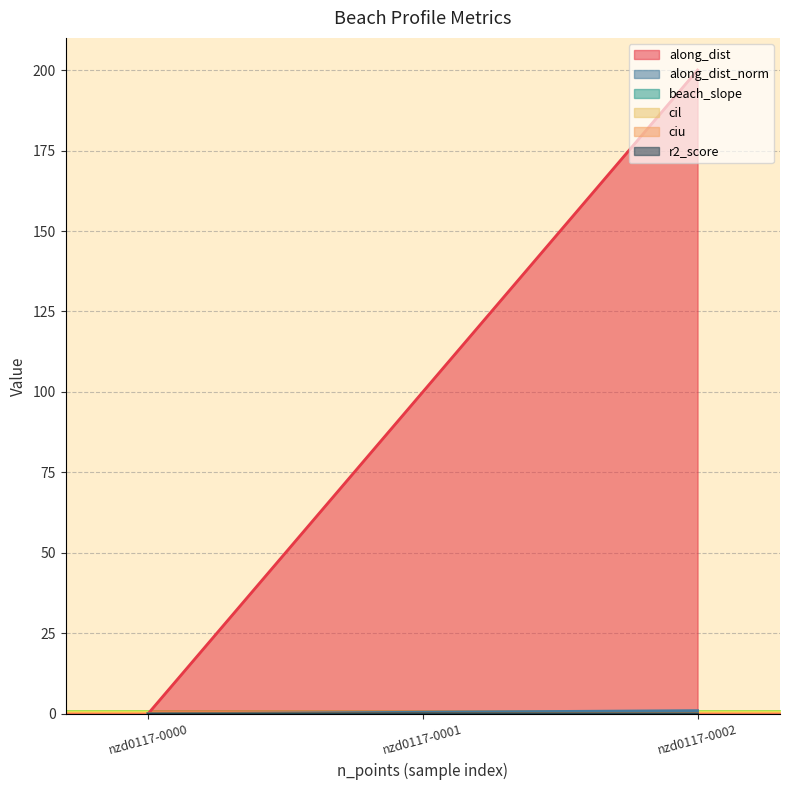

What is the difference between the second highest and minimum values in the along_dist_norm series?

0.5